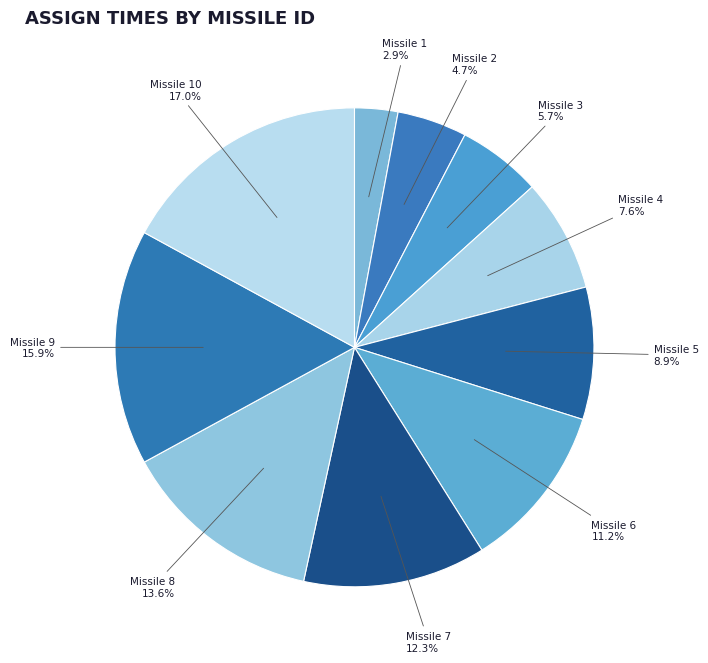

To the nearest percent, what is the difference between the Missile 5 and Missile 6 slice percentages?

2%